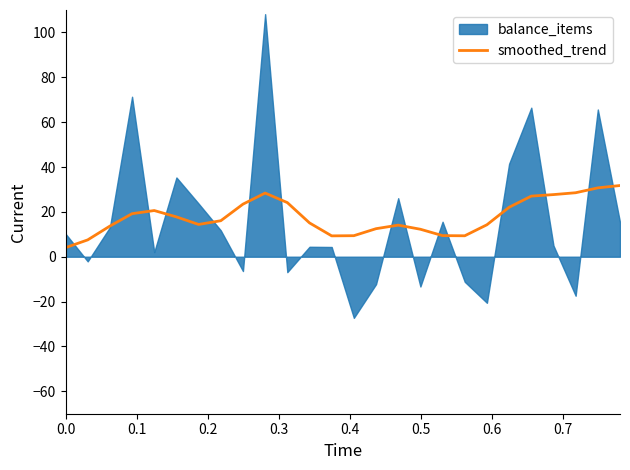

What is the maximum value for smoothed_trend?

31.7